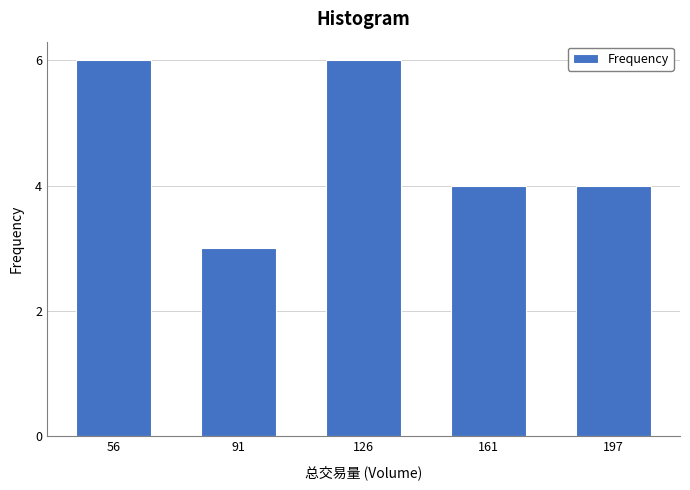

Reading left to right, transcribe all the data shown in this chart.

56=6	91=3	126=6	161=4	197=4